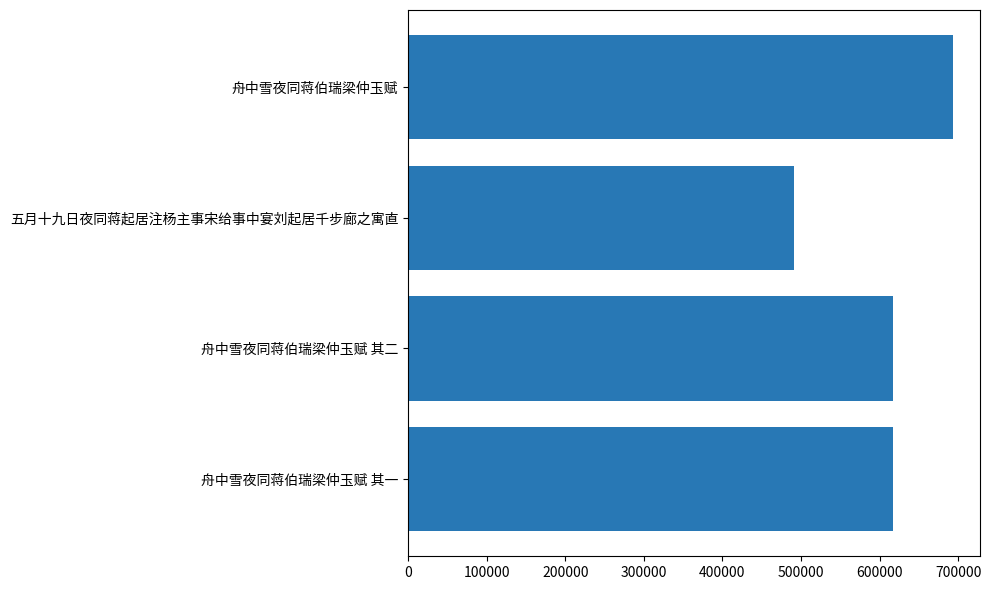

What is the greatest value displayed?

693246